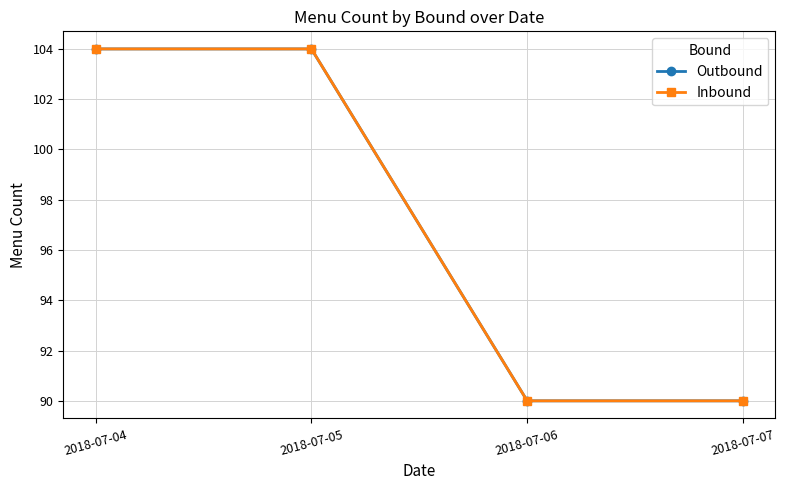

What is the difference between the maximum and minimum values in the Inbound series?

14